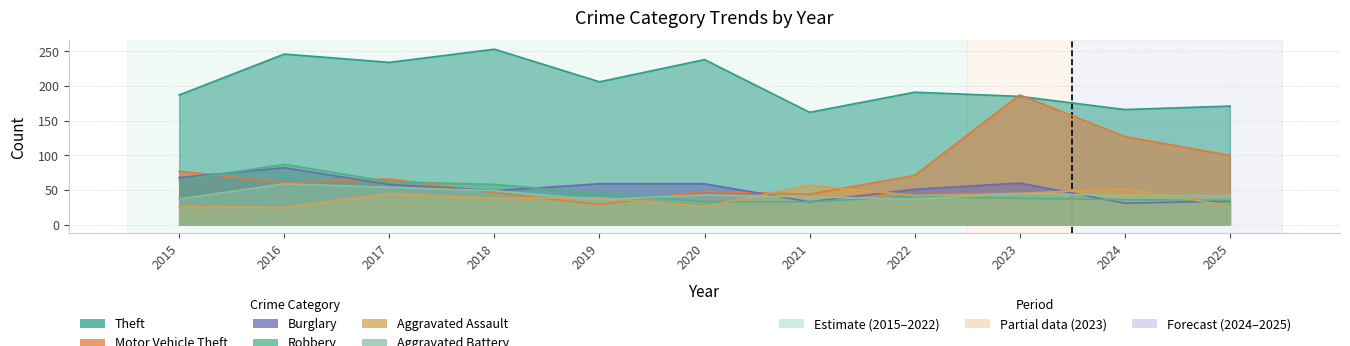

What is the difference between the highest and lowest values at 2025?

144